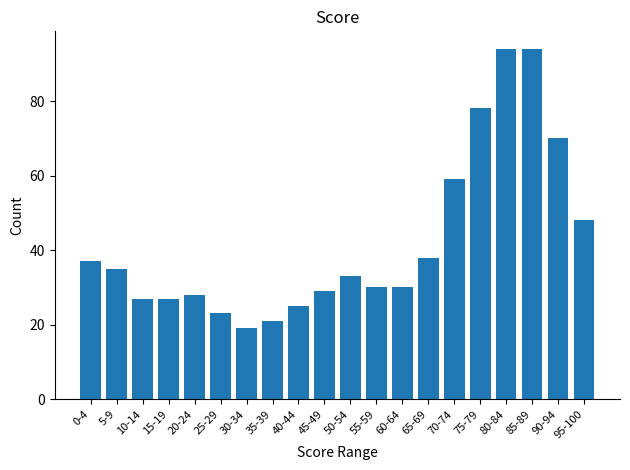

At which category does the chart reach its minimum across all series?

30-34